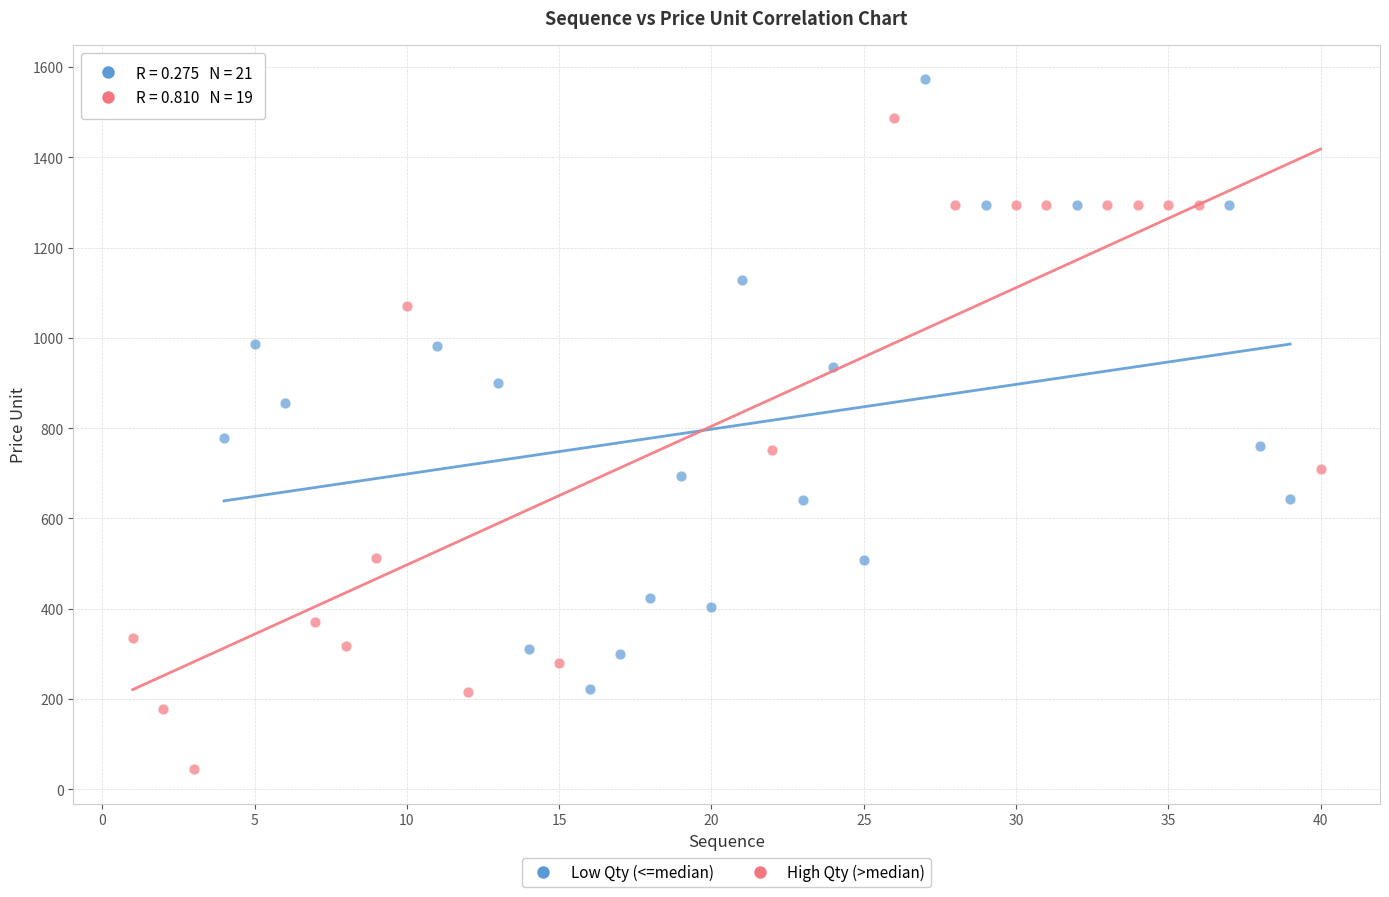

Which series reaches the minimum Y coordinate?

High Qty (>median)